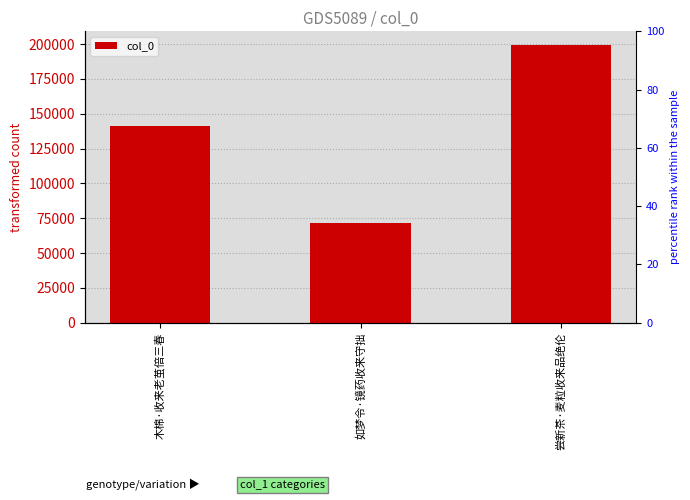

What is the sum of all values?

412199